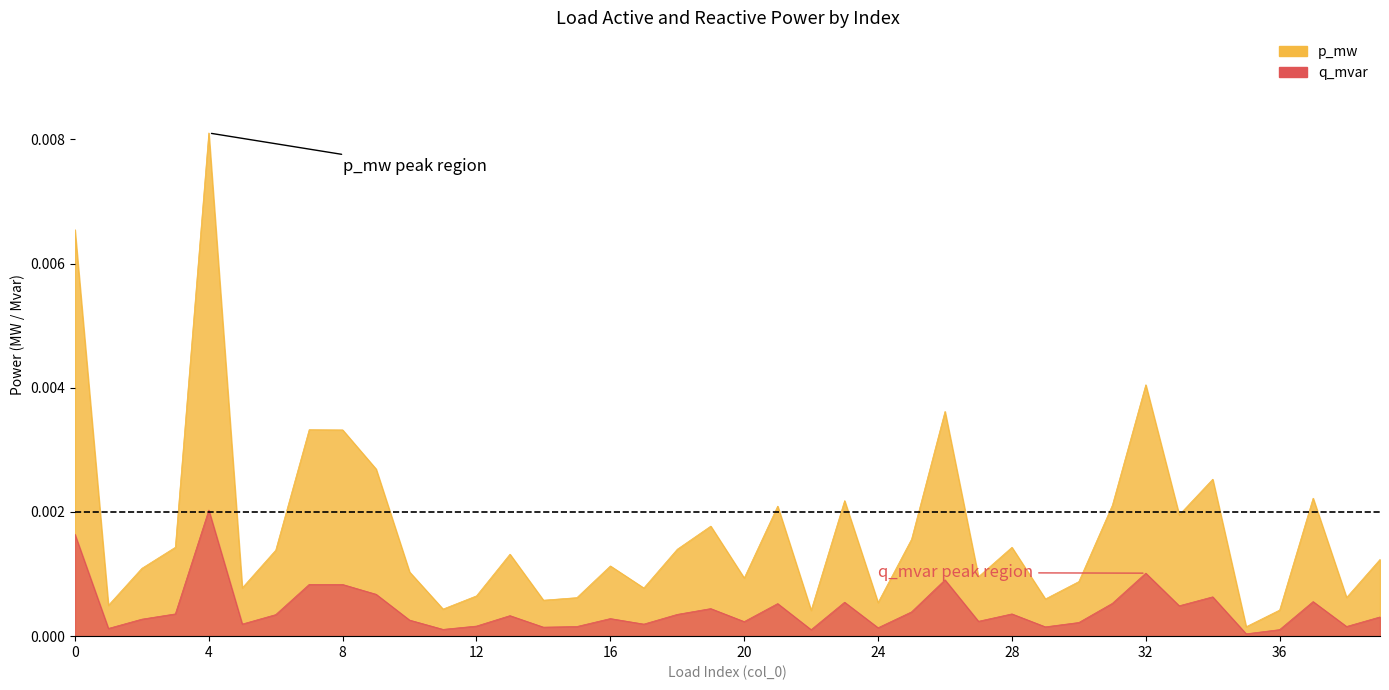

What are all the series names shown in the legend?

p_mw, q_mvar